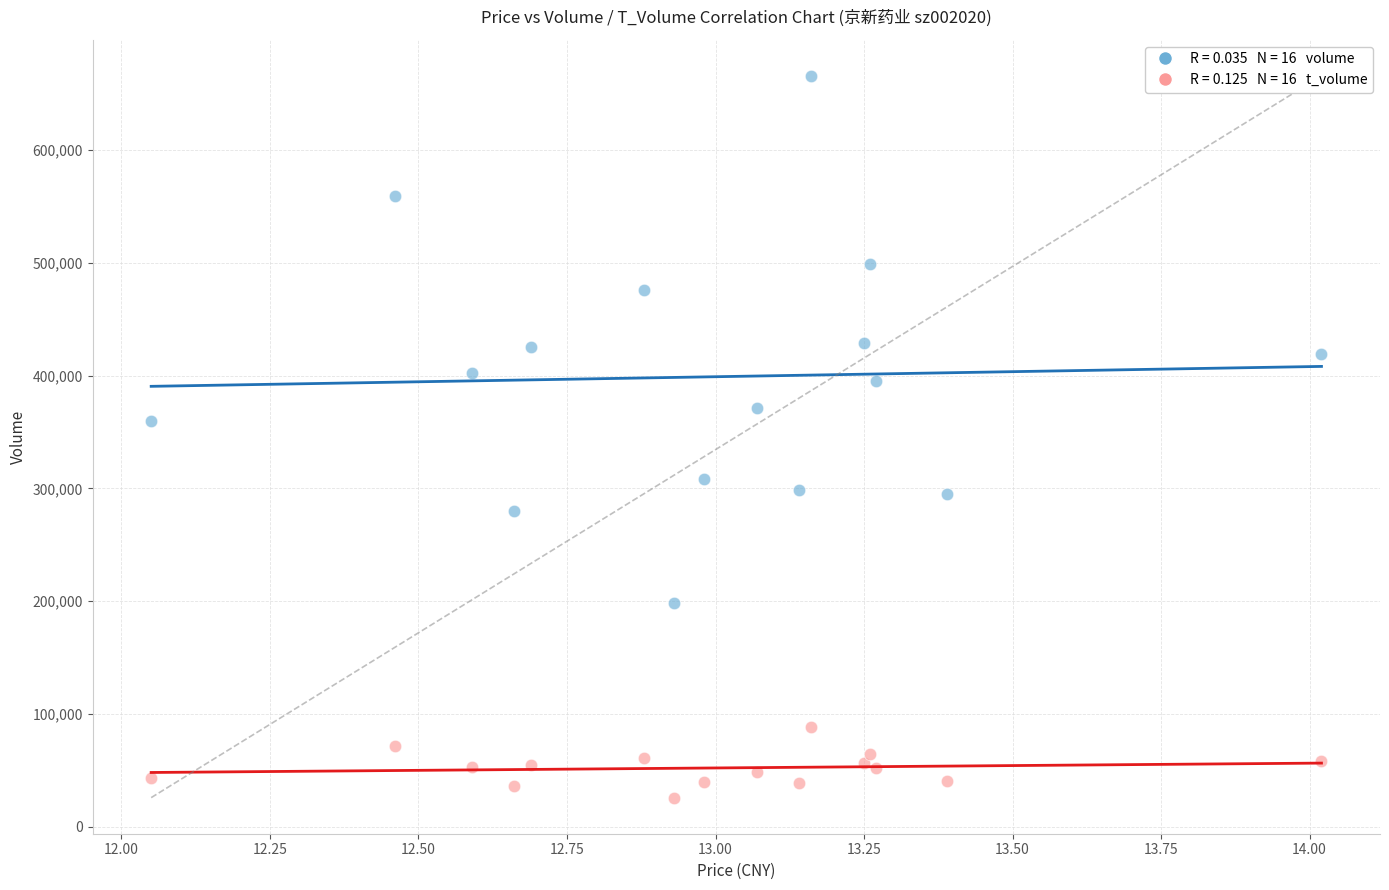

Across all series, what Y value is closest to 345760?

359698